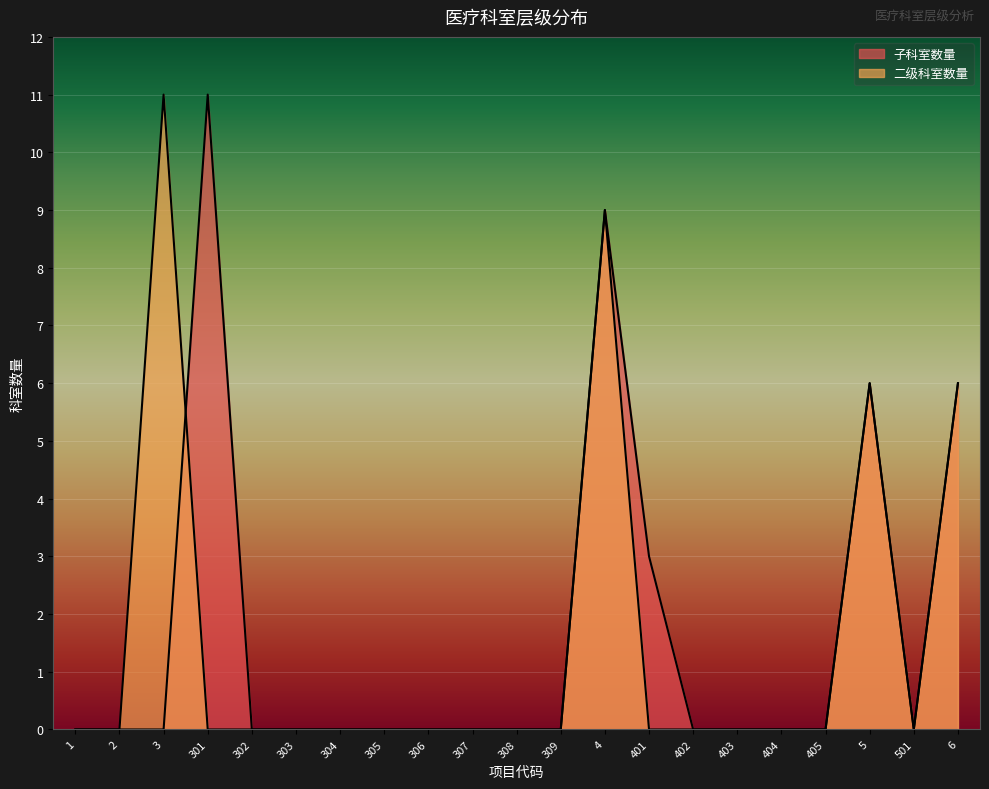

At which category does 子科室数量 reach its first local peak?

301